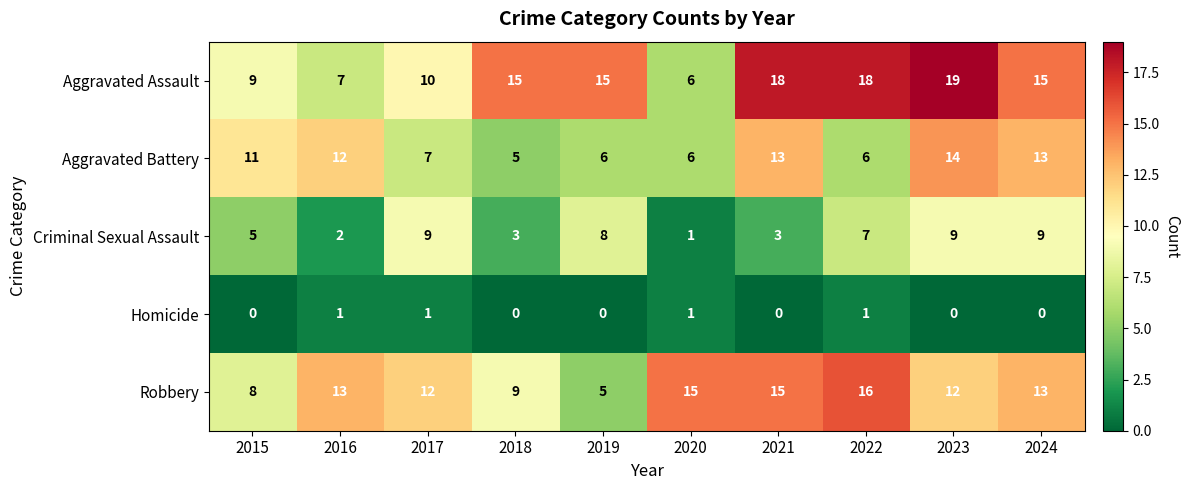

What is the total value across all series at 2017?

39